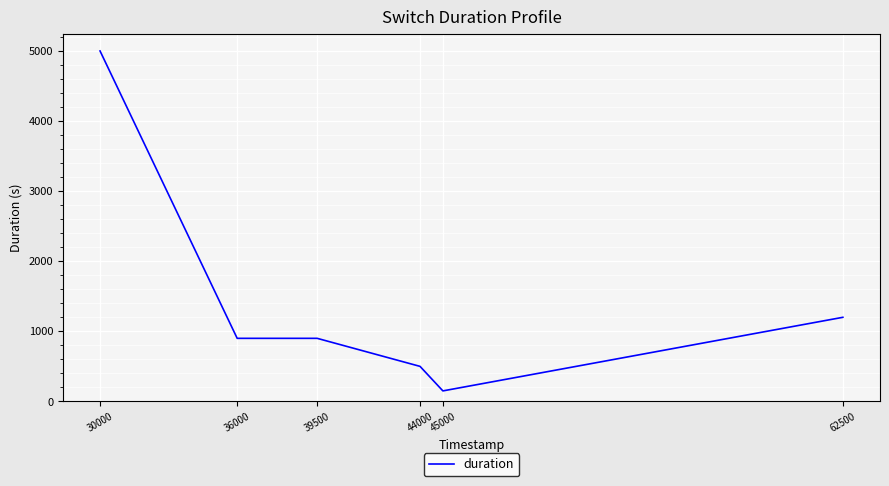

Where is the data nearest to the value 2575?

62500